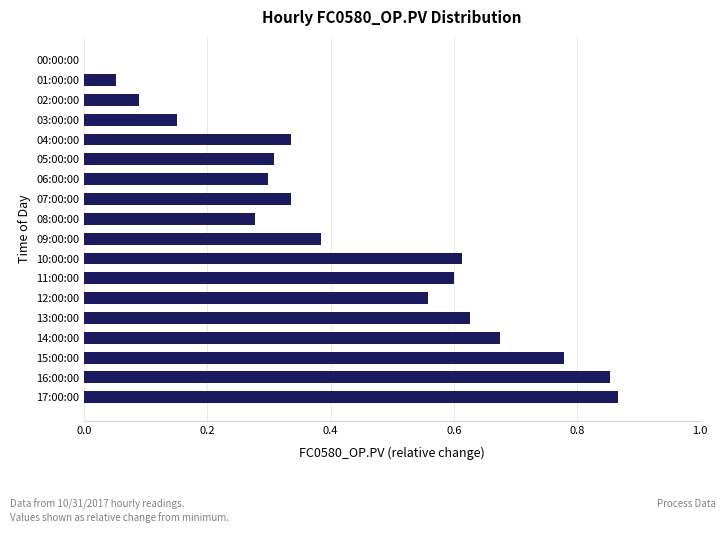

What is the sum of the values at 14:00:00 and 16:00:00?

1.5